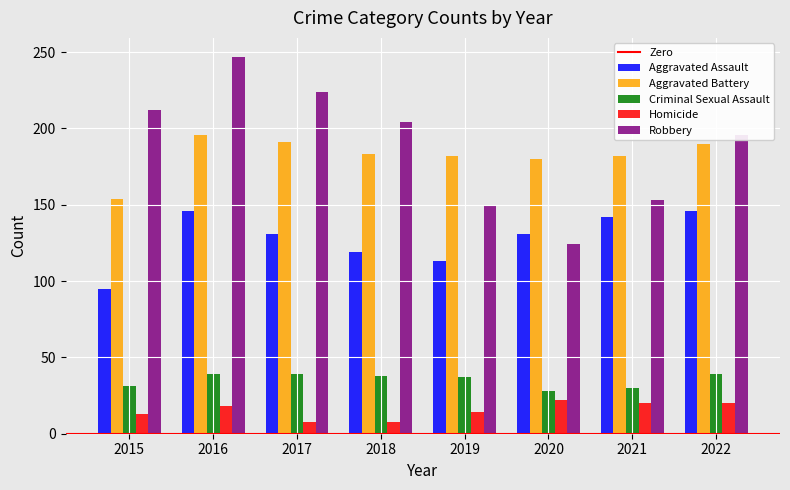

Read the Aggravated Battery value at 2019.

182